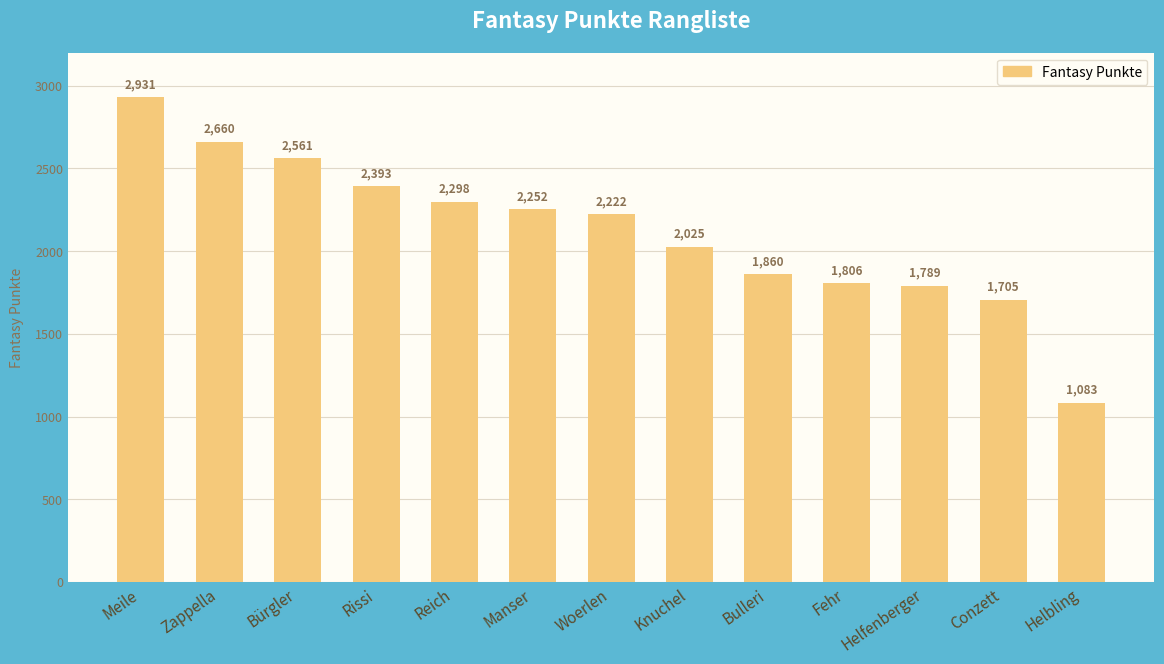

Reading left to right, extract all data points from this chart.

2931	2660	2561	2393	2298	2252	2222	2025	1860	1806	1789	1705	1083